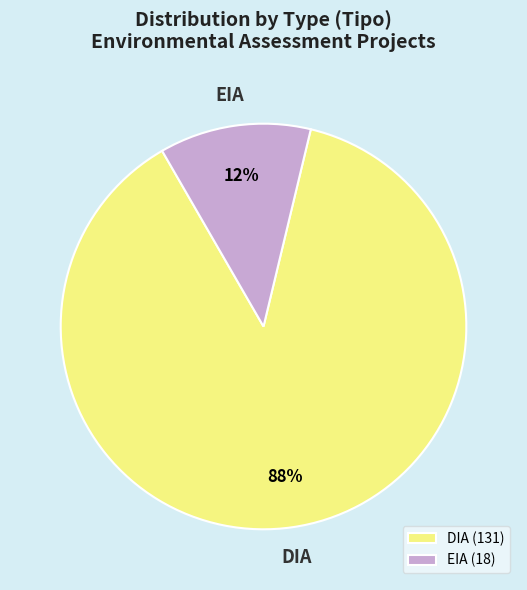

Which category accounts for the majority?

DIA